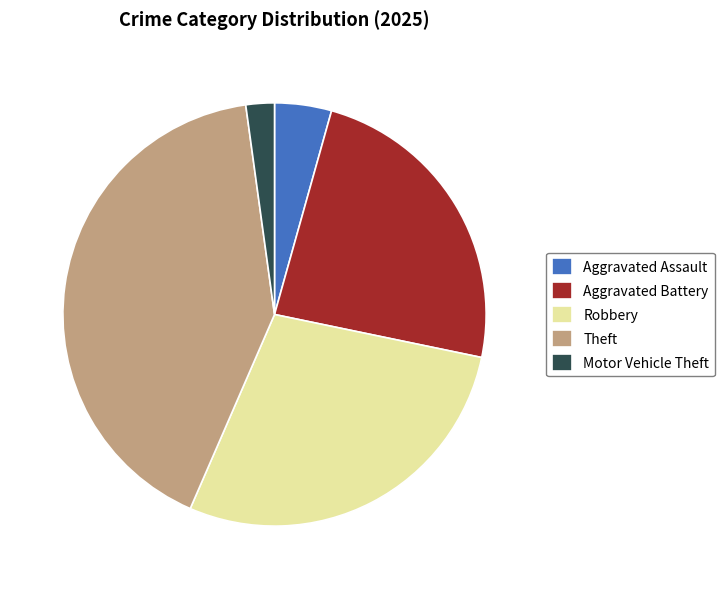

Do Aggravated Assault and Motor Vehicle Theft together represent more than half of the pie?

No